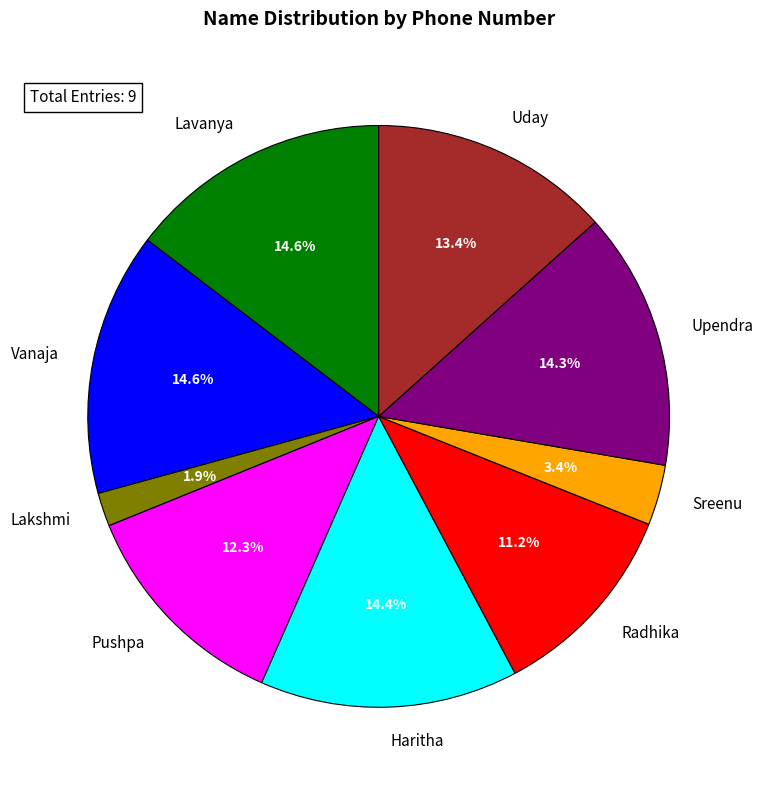

What is the ratio of the value at Lakshmi to the value at Sreenu?

0.6